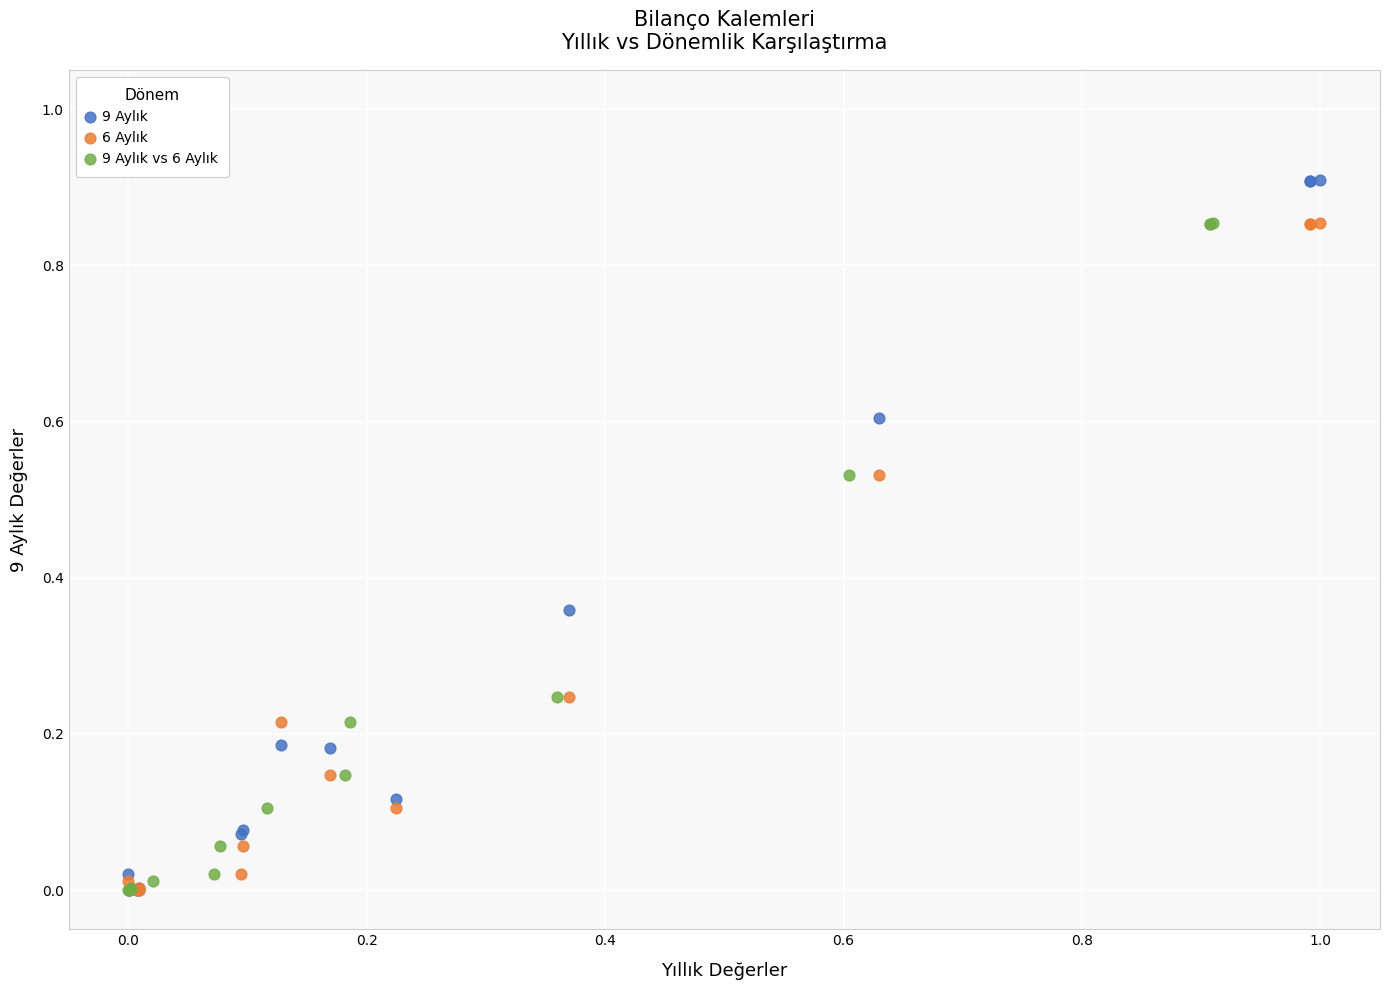

Which series has the widest spread of Y values?

9 Aylık